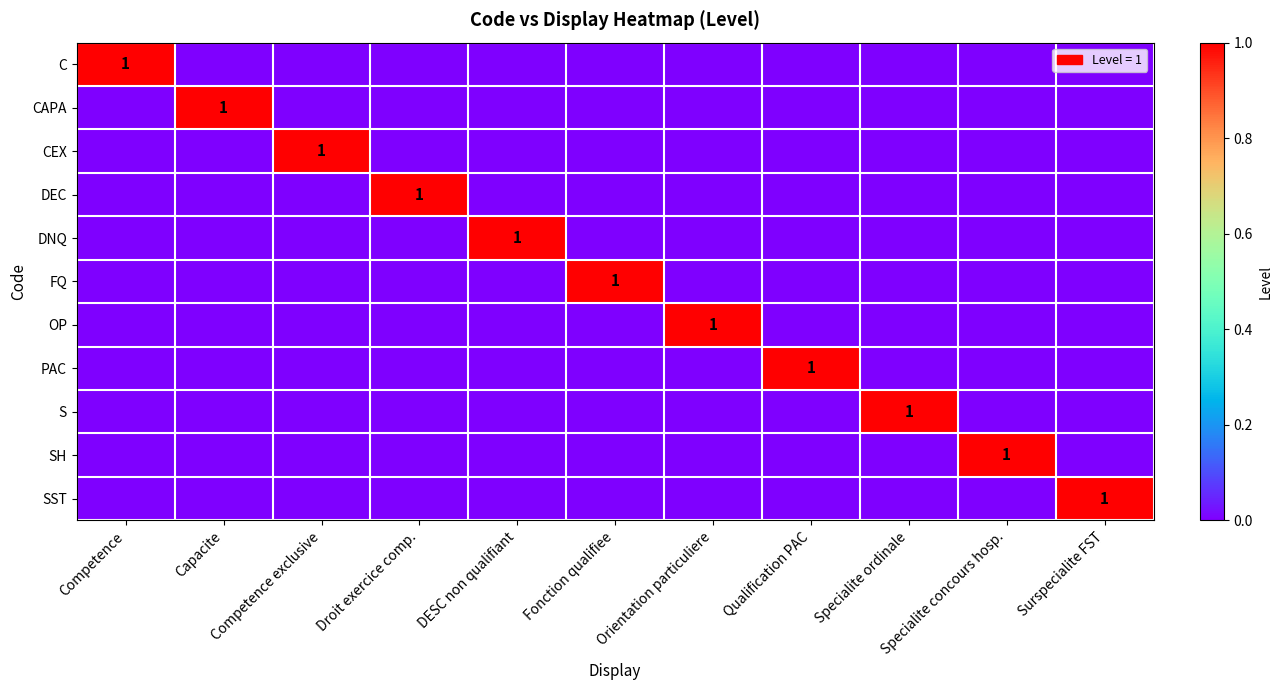

Is it true that CAPA equals 1 at Capacite?

True